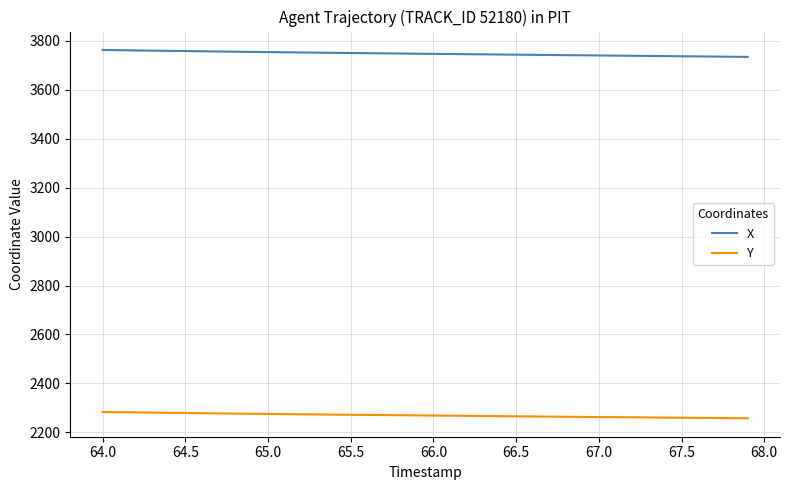

Which series has the largest total across all categories?

X